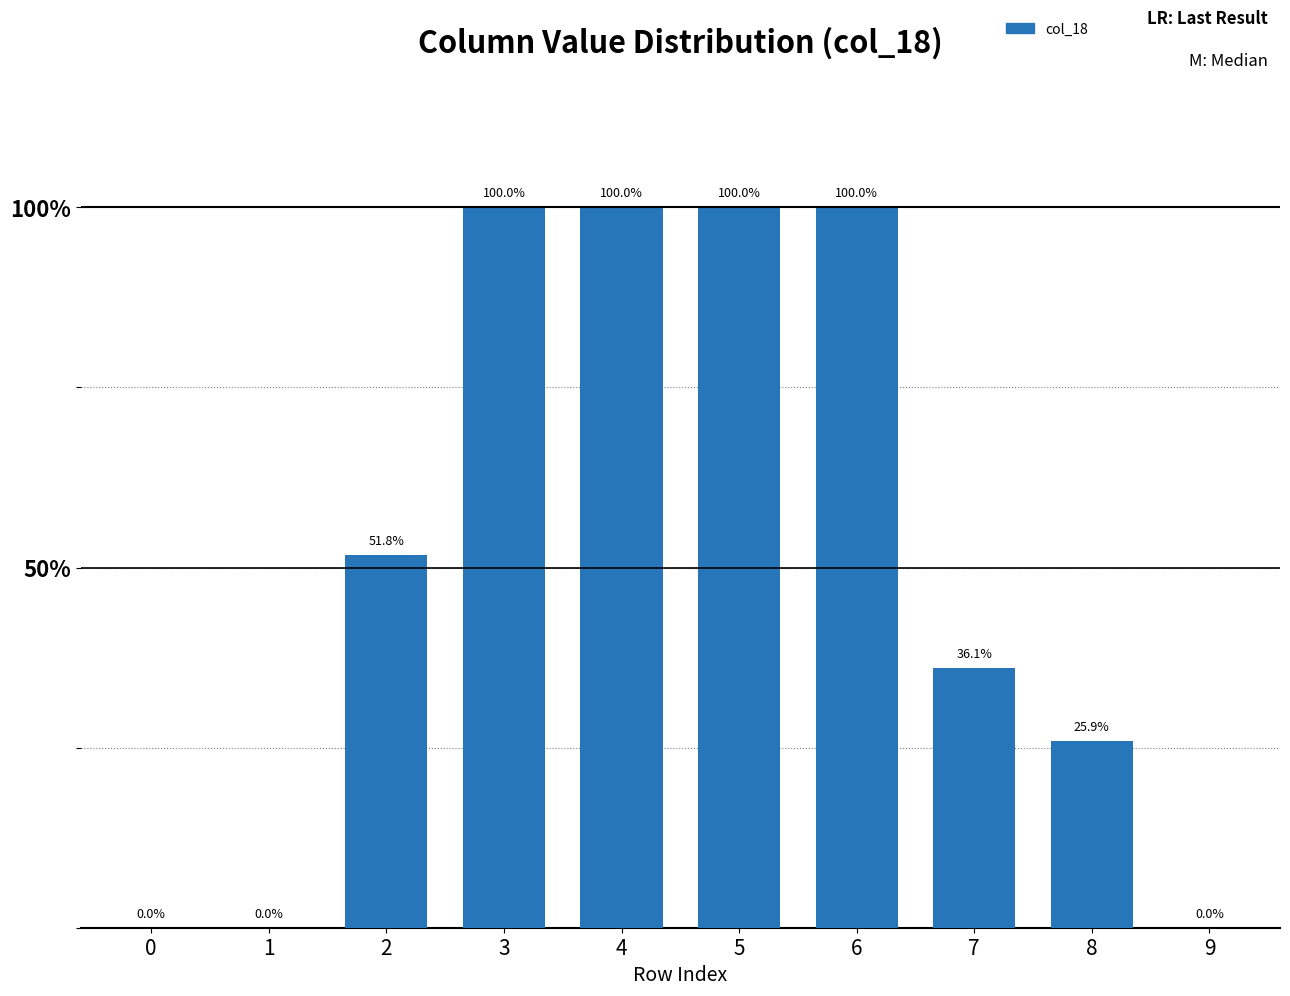

Between 4 and 9, which is larger?

4